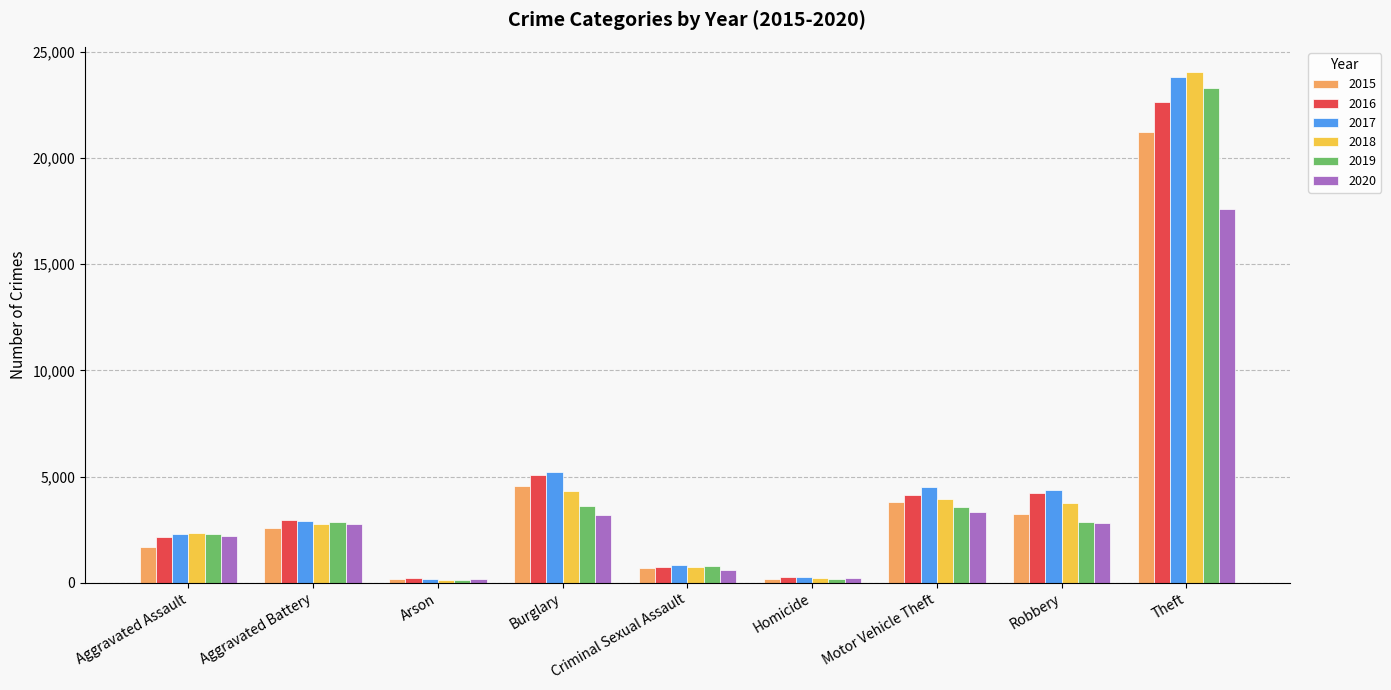

How many groups of bars are there?

9